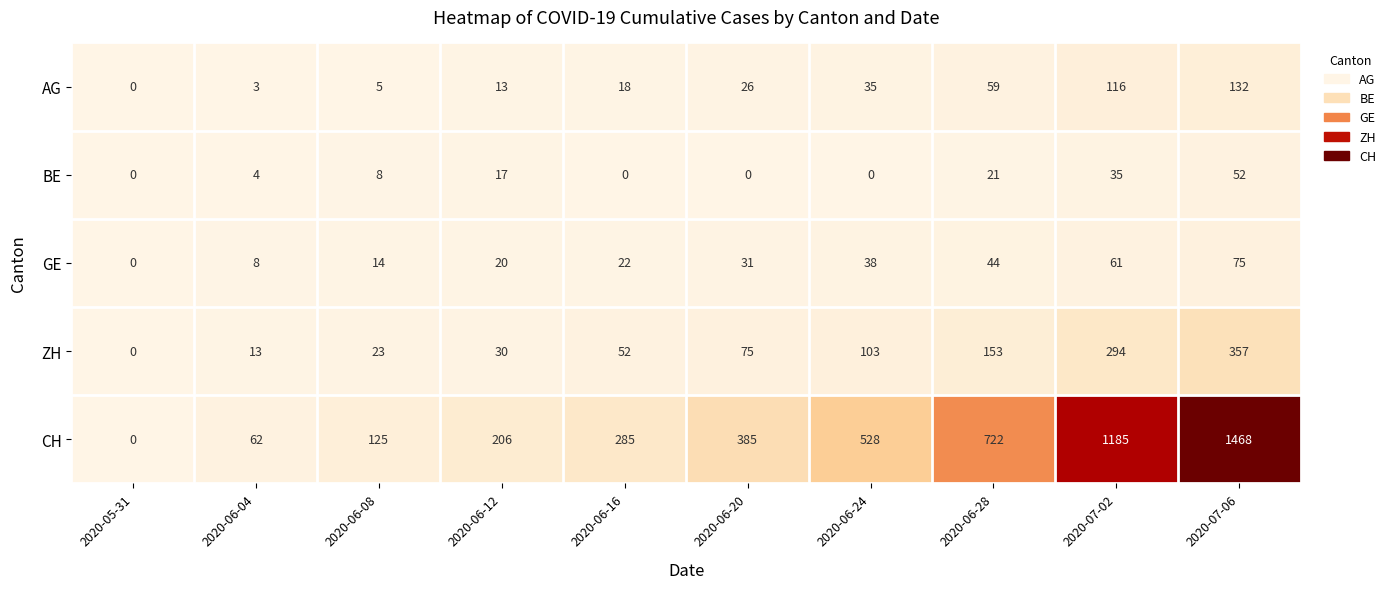

What is the spread (max minus min) of values at 2020-06-12?

193